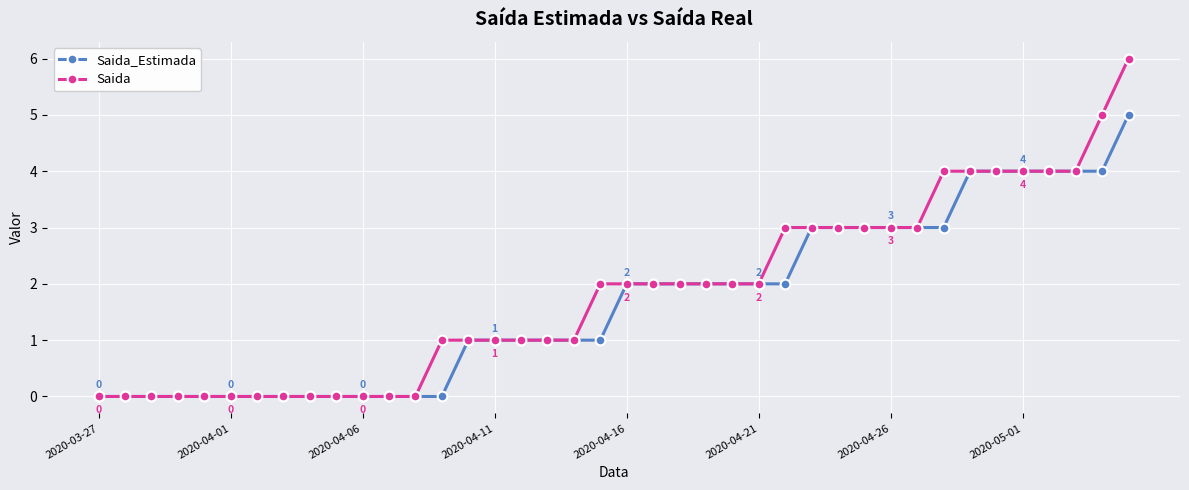

What is the maximum value for Saida_Estimada?

5